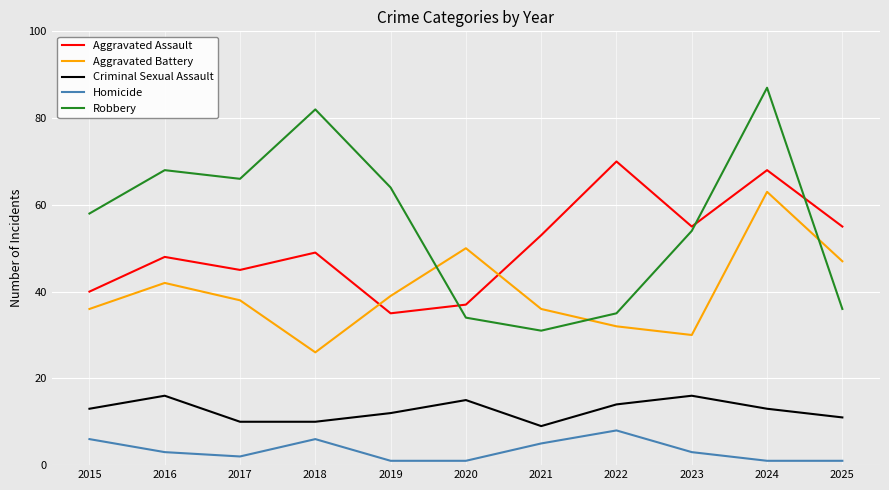

Rank the series by their maximum value, from lowest to highest.

Homicide, Criminal Sexual Assault, Aggravated Battery, Aggravated Assault, Robbery